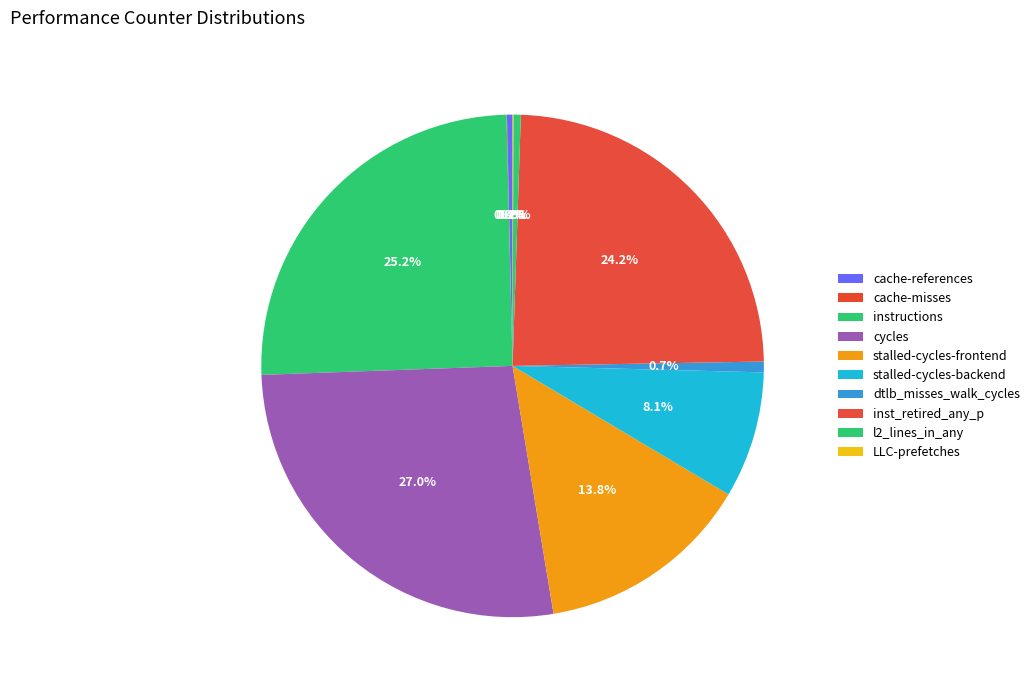

Count the number of slices in the pie.

10